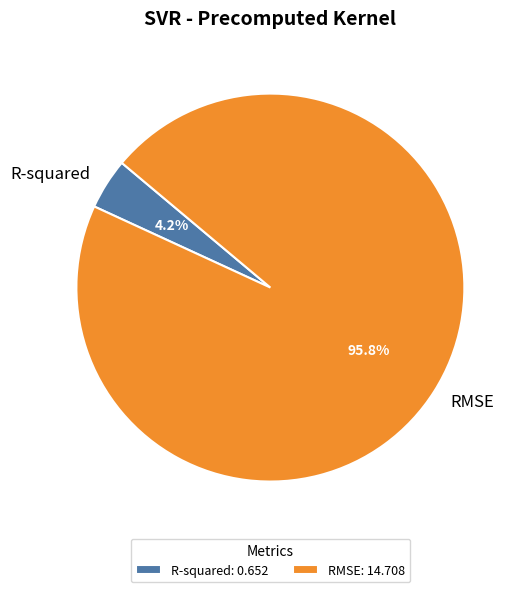

To the nearest percent, what portion does R-squared represent?

4%